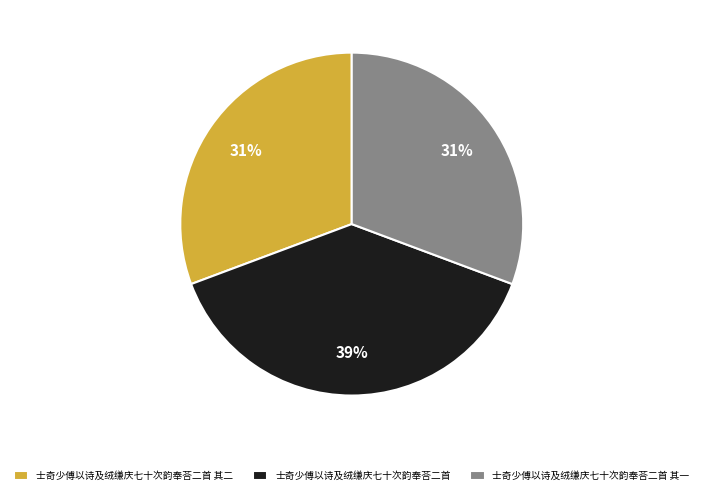

What is the ratio of the value at 士奇少傅以诗及绒缣庆七十次韵奉荅二首 其一 to the value at 士奇少傅以诗及绒缣庆七十次韵奉荅二首 其二?

1.0